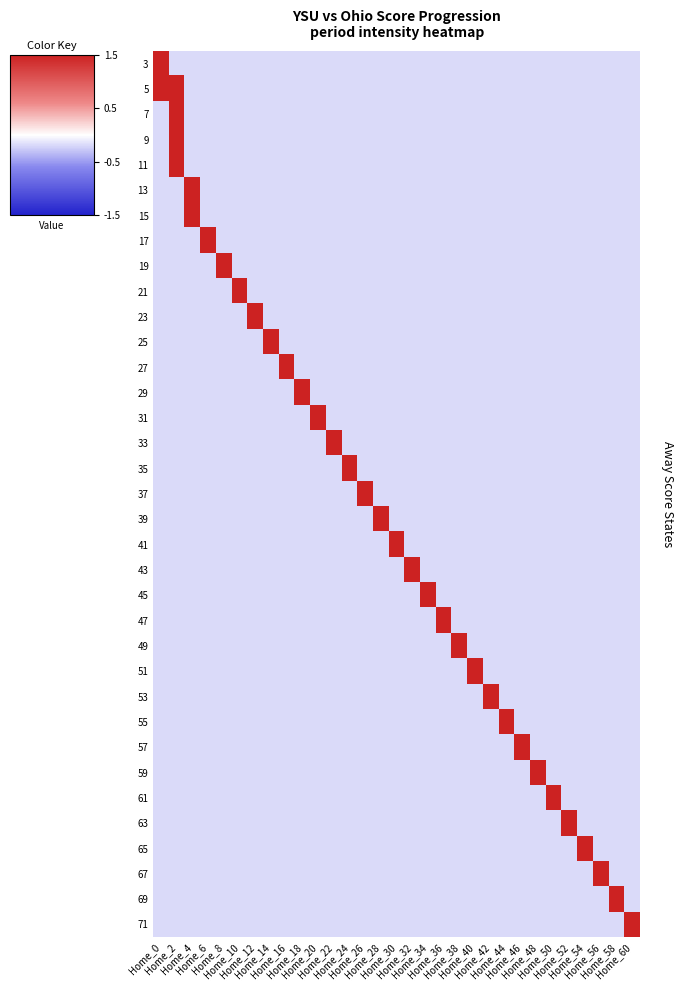

Reading right to left, what are all the values shown in this chart?

3: Home_60=-0.2	Home_58=-0.2	Home_56=-0.2	Home_54=-0.2	Home_52=-0.2	Home_50=-0.2	Home_48=-0.2	Home_46=-0.2	Home_44=-0.2	Home_42=-0.2	Home_40=-0.2	Home_38=-0.2	Home_36=-0.2	Home_34=-0.2	Home_32=-0.2	Home_30=-0.2	Home_28=-0.2	Home_26=-0.2	Home_24=-0.2	Home_22=-0.2	Home_20=-0.2	Home_18=-0.2	Home_16=-0.2	Home_14=-0.2	Home_12=-0.2	Home_10=-0.2	Home_8=-0.2	Home_6=-0.2	Home_4=-0.2	Home_2=-0.2	Home_0=3.0
5: Home_60=-0.2	Home_58=-0.2	Home_56=-0.2	Home_54=-0.2	Home_52=-0.2	Home_50=-0.2	Home_48=-0.2	Home_46=-0.2	Home_44=-0.2	Home_42=-0.2	Home_40=-0.2	Home_38=-0.2	Home_36=-0.2	Home_34=-0.2	Home_32=-0.2	Home_30=-0.2	Home_28=-0.2	Home_26=-0.2	Home_24=-0.2	Home_22=-0.2	Home_20=-0.2	Home_18=-0.2	Home_16=-0.2	Home_14=-0.2	Home_12=-0.2	Home_10=-0.2	Home_8=-0.2	Home_6=-0.2	Home_4=-0.2	Home_2=3.0	Home_0=3.0
7: Home_60=-0.2	Home_58=-0.2	Home_56=-0.2	Home_54=-0.2	Home_52=-0.2	Home_50=-0.2	Home_48=-0.2	Home_46=-0.2	Home_44=-0.2	Home_42=-0.2	Home_40=-0.2	Home_38=-0.2	Home_36=-0.2	Home_34=-0.2	Home_32=-0.2	Home_30=-0.2	Home_28=-0.2	Home_26=-0.2	Home_24=-0.2	Home_22=-0.2	Home_20=-0.2	Home_18=-0.2	Home_16=-0.2	Home_14=-0.2	Home_12=-0.2	Home_10=-0.2	Home_8=-0.2	Home_6=-0.2	Home_4=-0.2	Home_2=3.0	Home_0=-0.2
9: Home_60=-0.2	Home_58=-0.2	Home_56=-0.2	Home_54=-0.2	Home_52=-0.2	Home_50=-0.2	Home_48=-0.2	Home_46=-0.2	Home_44=-0.2	Home_42=-0.2	Home_40=-0.2	Home_38=-0.2	Home_36=-0.2	Home_34=-0.2	Home_32=-0.2	Home_30=-0.2	Home_28=-0.2	Home_26=-0.2	Home_24=-0.2	Home_22=-0.2	Home_20=-0.2	Home_18=-0.2	Home_16=-0.2	Home_14=-0.2	Home_12=-0.2	Home_10=-0.2	Home_8=-0.2	Home_6=-0.2	Home_4=-0.2	Home_2=3.0	Home_0=-0.2
11: Home_60=-0.2	Home_58=-0.2	Home_56=-0.2	Home_54=-0.2	Home_52=-0.2	Home_50=-0.2	Home_48=-0.2	Home_46=-0.2	Home_44=-0.2	Home_42=-0.2	Home_40=-0.2	Home_38=-0.2	Home_36=-0.2	Home_34=-0.2	Home_32=-0.2	Home_30=-0.2	Home_28=-0.2	Home_26=-0.2	Home_24=-0.2	Home_22=-0.2	Home_20=-0.2	Home_18=-0.2	Home_16=-0.2	Home_14=-0.2	Home_12=-0.2	Home_10=-0.2	Home_8=-0.2	Home_6=-0.2	Home_4=-0.2	Home_2=3.0	Home_0=-0.2
13: Home_60=-0.2	Home_58=-0.2	Home_56=-0.2	Home_54=-0.2	Home_52=-0.2	Home_50=-0.2	Home_48=-0.2	Home_46=-0.2	Home_44=-0.2	Home_42=-0.2	Home_40=-0.2	Home_38=-0.2	Home_36=-0.2	Home_34=-0.2	Home_32=-0.2	Home_30=-0.2	Home_28=-0.2	Home_26=-0.2	Home_24=-0.2	Home_22=-0.2	Home_20=-0.2	Home_18=-0.2	Home_16=-0.2	Home_14=-0.2	Home_12=-0.2	Home_10=-0.2	Home_8=-0.2	Home_6=-0.2	Home_4=3.0	Home_2=-0.2	Home_0=-0.2
15: Home_60=-0.2	Home_58=-0.2	Home_56=-0.2	Home_54=-0.2	Home_52=-0.2	Home_50=-0.2	Home_48=-0.2	Home_46=-0.2	Home_44=-0.2	Home_42=-0.2	Home_40=-0.2	Home_38=-0.2	Home_36=-0.2	Home_34=-0.2	Home_32=-0.2	Home_30=-0.2	Home_28=-0.2	Home_26=-0.2	Home_24=-0.2	Home_22=-0.2	Home_20=-0.2	Home_18=-0.2	Home_16=-0.2	Home_14=-0.2	Home_12=-0.2	Home_10=-0.2	Home_8=-0.2	Home_6=-0.2	Home_4=3.0	Home_2=-0.2	Home_0=-0.2
17: Home_60=-0.2	Home_58=-0.2	Home_56=-0.2	Home_54=-0.2	Home_52=-0.2	Home_50=-0.2	Home_48=-0.2	Home_46=-0.2	Home_44=-0.2	Home_42=-0.2	Home_40=-0.2	Home_38=-0.2	Home_36=-0.2	Home_34=-0.2	Home_32=-0.2	Home_30=-0.2	Home_28=-0.2	Home_26=-0.2	Home_24=-0.2	Home_22=-0.2	Home_20=-0.2	Home_18=-0.2	Home_16=-0.2	Home_14=-0.2	Home_12=-0.2	Home_10=-0.2	Home_8=-0.2	Home_6=3.0	Home_4=-0.2	Home_2=-0.2	Home_0=-0.2
19: Home_60=-0.2	Home_58=-0.2	Home_56=-0.2	Home_54=-0.2	Home_52=-0.2	Home_50=-0.2	Home_48=-0.2	Home_46=-0.2	Home_44=-0.2	Home_42=-0.2	Home_40=-0.2	Home_38=-0.2	Home_36=-0.2	Home_34=-0.2	Home_32=-0.2	Home_30=-0.2	Home_28=-0.2	Home_26=-0.2	Home_24=-0.2	Home_22=-0.2	Home_20=-0.2	Home_18=-0.2	Home_16=-0.2	Home_14=-0.2	Home_12=-0.2	Home_10=-0.2	Home_8=3.0	Home_6=-0.2	Home_4=-0.2	Home_2=-0.2	Home_0=-0.2
21: Home_60=-0.2	Home_58=-0.2	Home_56=-0.2	Home_54=-0.2	Home_52=-0.2	Home_50=-0.2	Home_48=-0.2	Home_46=-0.2	Home_44=-0.2	Home_42=-0.2	Home_40=-0.2	Home_38=-0.2	Home_36=-0.2	Home_34=-0.2	Home_32=-0.2	Home_30=-0.2	Home_28=-0.2	Home_26=-0.2	Home_24=-0.2	Home_22=-0.2	Home_20=-0.2	Home_18=-0.2	Home_16=-0.2	Home_14=-0.2	Home_12=-0.2	Home_10=3.0	Home_8=-0.2	Home_6=-0.2	Home_4=-0.2	Home_2=-0.2	Home_0=-0.2
23: Home_60=-0.2	Home_58=-0.2	Home_56=-0.2	Home_54=-0.2	Home_52=-0.2	Home_50=-0.2	Home_48=-0.2	Home_46=-0.2	Home_44=-0.2	Home_42=-0.2	Home_40=-0.2	Home_38=-0.2	Home_36=-0.2	Home_34=-0.2	Home_32=-0.2	Home_30=-0.2	Home_28=-0.2	Home_26=-0.2	Home_24=-0.2	Home_22=-0.2	Home_20=-0.2	Home_18=-0.2	Home_16=-0.2	Home_14=-0.2	Home_12=3.0	Home_10=-0.2	Home_8=-0.2	Home_6=-0.2	Home_4=-0.2	Home_2=-0.2	Home_0=-0.2
25: Home_60=-0.2	Home_58=-0.2	Home_56=-0.2	Home_54=-0.2	Home_52=-0.2	Home_50=-0.2	Home_48=-0.2	Home_46=-0.2	Home_44=-0.2	Home_42=-0.2	Home_40=-0.2	Home_38=-0.2	Home_36=-0.2	Home_34=-0.2	Home_32=-0.2	Home_30=-0.2	Home_28=-0.2	Home_26=-0.2	Home_24=-0.2	Home_22=-0.2	Home_20=-0.2	Home_18=-0.2	Home_16=-0.2	Home_14=6.3	Home_12=-0.2	Home_10=-0.2	Home_8=-0.2	Home_6=-0.2	Home_4=-0.2	Home_2=-0.2	Home_0=-0.2
27: Home_60=-0.2	Home_58=-0.2	Home_56=-0.2	Home_54=-0.2	Home_52=-0.2	Home_50=-0.2	Home_48=-0.2	Home_46=-0.2	Home_44=-0.2	Home_42=-0.2	Home_40=-0.2	Home_38=-0.2	Home_36=-0.2	Home_34=-0.2	Home_32=-0.2	Home_30=-0.2	Home_28=-0.2	Home_26=-0.2	Home_24=-0.2	Home_22=-0.2	Home_20=-0.2	Home_18=-0.2	Home_16=6.3	Home_14=-0.2	Home_12=-0.2	Home_10=-0.2	Home_8=-0.2	Home_6=-0.2	Home_4=-0.2	Home_2=-0.2	Home_0=-0.2
29: Home_60=-0.2	Home_58=-0.2	Home_56=-0.2	Home_54=-0.2	Home_52=-0.2	Home_50=-0.2	Home_48=-0.2	Home_46=-0.2	Home_44=-0.2	Home_42=-0.2	Home_40=-0.2	Home_38=-0.2	Home_36=-0.2	Home_34=-0.2	Home_32=-0.2	Home_30=-0.2	Home_28=-0.2	Home_26=-0.2	Home_24=-0.2	Home_22=-0.2	Home_20=-0.2	Home_18=6.3	Home_16=-0.2	Home_14=-0.2	Home_12=-0.2	Home_10=-0.2	Home_8=-0.2	Home_6=-0.2	Home_4=-0.2	Home_2=-0.2	Home_0=-0.2
31: Home_60=-0.2	Home_58=-0.2	Home_56=-0.2	Home_54=-0.2	Home_52=-0.2	Home_50=-0.2	Home_48=-0.2	Home_46=-0.2	Home_44=-0.2	Home_42=-0.2	Home_40=-0.2	Home_38=-0.2	Home_36=-0.2	Home_34=-0.2	Home_32=-0.2	Home_30=-0.2	Home_28=-0.2	Home_26=-0.2	Home_24=-0.2	Home_22=-0.2	Home_20=6.3	Home_18=-0.2	Home_16=-0.2	Home_14=-0.2	Home_12=-0.2	Home_10=-0.2	Home_8=-0.2	Home_6=-0.2	Home_4=-0.2	Home_2=-0.2	Home_0=-0.2
33: Home_60=-0.2	Home_58=-0.2	Home_56=-0.2	Home_54=-0.2	Home_52=-0.2	Home_50=-0.2	Home_48=-0.2	Home_46=-0.2	Home_44=-0.2	Home_42=-0.2	Home_40=-0.2	Home_38=-0.2	Home_36=-0.2	Home_34=-0.2	Home_32=-0.2	Home_30=-0.2	Home_28=-0.2	Home_26=-0.2	Home_24=-0.2	Home_22=6.3	Home_20=-0.2	Home_18=-0.2	Home_16=-0.2	Home_14=-0.2	Home_12=-0.2	Home_10=-0.2	Home_8=-0.2	Home_6=-0.2	Home_4=-0.2	Home_2=-0.2	Home_0=-0.2
35: Home_60=-0.2	Home_58=-0.2	Home_56=-0.2	Home_54=-0.2	Home_52=-0.2	Home_50=-0.2	Home_48=-0.2	Home_46=-0.2	Home_44=-0.2	Home_42=-0.2	Home_40=-0.2	Home_38=-0.2	Home_36=-0.2	Home_34=-0.2	Home_32=-0.2	Home_30=-0.2	Home_28=-0.2	Home_26=-0.2	Home_24=6.3	Home_22=-0.2	Home_20=-0.2	Home_18=-0.2	Home_16=-0.2	Home_14=-0.2	Home_12=-0.2	Home_10=-0.2	Home_8=-0.2	Home_6=-0.2	Home_4=-0.2	Home_2=-0.2	Home_0=-0.2
37: Home_60=-0.2	Home_58=-0.2	Home_56=-0.2	Home_54=-0.2	Home_52=-0.2	Home_50=-0.2	Home_48=-0.2	Home_46=-0.2	Home_44=-0.2	Home_42=-0.2	Home_40=-0.2	Home_38=-0.2	Home_36=-0.2	Home_34=-0.2	Home_32=-0.2	Home_30=-0.2	Home_28=-0.2	Home_26=6.3	Home_24=-0.2	Home_22=-0.2	Home_20=-0.2	Home_18=-0.2	Home_16=-0.2	Home_14=-0.2	Home_12=-0.2	Home_10=-0.2	Home_8=-0.2	Home_6=-0.2	Home_4=-0.2	Home_2=-0.2	Home_0=-0.2
39: Home_60=-0.2	Home_58=-0.2	Home_56=-0.2	Home_54=-0.2	Home_52=-0.2	Home_50=-0.2	Home_48=-0.2	Home_46=-0.2	Home_44=-0.2	Home_42=-0.2	Home_40=-0.2	Home_38=-0.2	Home_36=-0.2	Home_34=-0.2	Home_32=-0.2	Home_30=-0.2	Home_28=6.3	Home_26=-0.2	Home_24=-0.2	Home_22=-0.2	Home_20=-0.2	Home_18=-0.2	Home_16=-0.2	Home_14=-0.2	Home_12=-0.2	Home_10=-0.2	Home_8=-0.2	Home_6=-0.2	Home_4=-0.2	Home_2=-0.2	Home_0=-0.2
41: Home_60=-0.2	Home_58=-0.2	Home_56=-0.2	Home_54=-0.2	Home_52=-0.2	Home_50=-0.2	Home_48=-0.2	Home_46=-0.2	Home_44=-0.2	Home_42=-0.2	Home_40=-0.2	Home_38=-0.2	Home_36=-0.2	Home_34=-0.2	Home_32=-0.2	Home_30=6.3	Home_28=-0.2	Home_26=-0.2	Home_24=-0.2	Home_22=-0.2	Home_20=-0.2	Home_18=-0.2	Home_16=-0.2	Home_14=-0.2	Home_12=-0.2	Home_10=-0.2	Home_8=-0.2	Home_6=-0.2	Home_4=-0.2	Home_2=-0.2	Home_0=-0.2
43: Home_60=-0.2	Home_58=-0.2	Home_56=-0.2	Home_54=-0.2	Home_52=-0.2	Home_50=-0.2	Home_48=-0.2	Home_46=-0.2	Home_44=-0.2	Home_42=-0.2	Home_40=-0.2	Home_38=-0.2	Home_36=-0.2	Home_34=-0.2	Home_32=6.3	Home_30=-0.2	Home_28=-0.2	Home_26=-0.2	Home_24=-0.2	Home_22=-0.2	Home_20=-0.2	Home_18=-0.2	Home_16=-0.2	Home_14=-0.2	Home_12=-0.2	Home_10=-0.2	Home_8=-0.2	Home_6=-0.2	Home_4=-0.2	Home_2=-0.2	Home_0=-0.2
45: Home_60=-0.2	Home_58=-0.2	Home_56=-0.2	Home_54=-0.2	Home_52=-0.2	Home_50=-0.2	Home_48=-0.2	Home_46=-0.2	Home_44=-0.2	Home_42=-0.2	Home_40=-0.2	Home_38=-0.2	Home_36=-0.2	Home_34=6.3	Home_32=-0.2	Home_30=-0.2	Home_28=-0.2	Home_26=-0.2	Home_24=-0.2	Home_22=-0.2	Home_20=-0.2	Home_18=-0.2	Home_16=-0.2	Home_14=-0.2	Home_12=-0.2	Home_10=-0.2	Home_8=-0.2	Home_6=-0.2	Home_4=-0.2	Home_2=-0.2	Home_0=-0.2
47: Home_60=-0.2	Home_58=-0.2	Home_56=-0.2	Home_54=-0.2	Home_52=-0.2	Home_50=-0.2	Home_48=-0.2	Home_46=-0.2	Home_44=-0.2	Home_42=-0.2	Home_40=-0.2	Home_38=-0.2	Home_36=6.3	Home_34=-0.2	Home_32=-0.2	Home_30=-0.2	Home_28=-0.2	Home_26=-0.2	Home_24=-0.2	Home_22=-0.2	Home_20=-0.2	Home_18=-0.2	Home_16=-0.2	Home_14=-0.2	Home_12=-0.2	Home_10=-0.2	Home_8=-0.2	Home_6=-0.2	Home_4=-0.2	Home_2=-0.2	Home_0=-0.2
49: Home_60=-0.2	Home_58=-0.2	Home_56=-0.2	Home_54=-0.2	Home_52=-0.2	Home_50=-0.2	Home_48=-0.2	Home_46=-0.2	Home_44=-0.2	Home_42=-0.2	Home_40=-0.2	Home_38=6.3	Home_36=-0.2	Home_34=-0.2	Home_32=-0.2	Home_30=-0.2	Home_28=-0.2	Home_26=-0.2	Home_24=-0.2	Home_22=-0.2	Home_20=-0.2	Home_18=-0.2	Home_16=-0.2	Home_14=-0.2	Home_12=-0.2	Home_10=-0.2	Home_8=-0.2	Home_6=-0.2	Home_4=-0.2	Home_2=-0.2	Home_0=-0.2
51: Home_60=-0.2	Home_58=-0.2	Home_56=-0.2	Home_54=-0.2	Home_52=-0.2	Home_50=-0.2	Home_48=-0.2	Home_46=-0.2	Home_44=-0.2	Home_42=-0.2	Home_40=6.3	Home_38=-0.2	Home_36=-0.2	Home_34=-0.2	Home_32=-0.2	Home_30=-0.2	Home_28=-0.2	Home_26=-0.2	Home_24=-0.2	Home_22=-0.2	Home_20=-0.2	Home_18=-0.2	Home_16=-0.2	Home_14=-0.2	Home_12=-0.2	Home_10=-0.2	Home_8=-0.2	Home_6=-0.2	Home_4=-0.2	Home_2=-0.2	Home_0=-0.2
53: Home_60=-0.2	Home_58=-0.2	Home_56=-0.2	Home_54=-0.2	Home_52=-0.2	Home_50=-0.2	Home_48=-0.2	Home_46=-0.2	Home_44=-0.2	Home_42=6.3	Home_40=-0.2	Home_38=-0.2	Home_36=-0.2	Home_34=-0.2	Home_32=-0.2	Home_30=-0.2	Home_28=-0.2	Home_26=-0.2	Home_24=-0.2	Home_22=-0.2	Home_20=-0.2	Home_18=-0.2	Home_16=-0.2	Home_14=-0.2	Home_12=-0.2	Home_10=-0.2	Home_8=-0.2	Home_6=-0.2	Home_4=-0.2	Home_2=-0.2	Home_0=-0.2
55: Home_60=-0.2	Home_58=-0.2	Home_56=-0.2	Home_54=-0.2	Home_52=-0.2	Home_50=-0.2	Home_48=-0.2	Home_46=-0.2	Home_44=6.3	Home_42=-0.2	Home_40=-0.2	Home_38=-0.2	Home_36=-0.2	Home_34=-0.2	Home_32=-0.2	Home_30=-0.2	Home_28=-0.2	Home_26=-0.2	Home_24=-0.2	Home_22=-0.2	Home_20=-0.2	Home_18=-0.2	Home_16=-0.2	Home_14=-0.2	Home_12=-0.2	Home_10=-0.2	Home_8=-0.2	Home_6=-0.2	Home_4=-0.2	Home_2=-0.2	Home_0=-0.2
57: Home_60=-0.2	Home_58=-0.2	Home_56=-0.2	Home_54=-0.2	Home_52=-0.2	Home_50=-0.2	Home_48=-0.2	Home_46=6.3	Home_44=-0.2	Home_42=-0.2	Home_40=-0.2	Home_38=-0.2	Home_36=-0.2	Home_34=-0.2	Home_32=-0.2	Home_30=-0.2	Home_28=-0.2	Home_26=-0.2	Home_24=-0.2	Home_22=-0.2	Home_20=-0.2	Home_18=-0.2	Home_16=-0.2	Home_14=-0.2	Home_12=-0.2	Home_10=-0.2	Home_8=-0.2	Home_6=-0.2	Home_4=-0.2	Home_2=-0.2	Home_0=-0.2
59: Home_60=-0.2	Home_58=-0.2	Home_56=-0.2	Home_54=-0.2	Home_52=-0.2	Home_50=-0.2	Home_48=6.3	Home_46=-0.2	Home_44=-0.2	Home_42=-0.2	Home_40=-0.2	Home_38=-0.2	Home_36=-0.2	Home_34=-0.2	Home_32=-0.2	Home_30=-0.2	Home_28=-0.2	Home_26=-0.2	Home_24=-0.2	Home_22=-0.2	Home_20=-0.2	Home_18=-0.2	Home_16=-0.2	Home_14=-0.2	Home_12=-0.2	Home_10=-0.2	Home_8=-0.2	Home_6=-0.2	Home_4=-0.2	Home_2=-0.2	Home_0=-0.2
61: Home_60=-0.2	Home_58=-0.2	Home_56=-0.2	Home_54=-0.2	Home_52=-0.2	Home_50=6.3	Home_48=-0.2	Home_46=-0.2	Home_44=-0.2	Home_42=-0.2	Home_40=-0.2	Home_38=-0.2	Home_36=-0.2	Home_34=-0.2	Home_32=-0.2	Home_30=-0.2	Home_28=-0.2	Home_26=-0.2	Home_24=-0.2	Home_22=-0.2	Home_20=-0.2	Home_18=-0.2	Home_16=-0.2	Home_14=-0.2	Home_12=-0.2	Home_10=-0.2	Home_8=-0.2	Home_6=-0.2	Home_4=-0.2	Home_2=-0.2	Home_0=-0.2
63: Home_60=-0.2	Home_58=-0.2	Home_56=-0.2	Home_54=-0.2	Home_52=6.3	Home_50=-0.2	Home_48=-0.2	Home_46=-0.2	Home_44=-0.2	Home_42=-0.2	Home_40=-0.2	Home_38=-0.2	Home_36=-0.2	Home_34=-0.2	Home_32=-0.2	Home_30=-0.2	Home_28=-0.2	Home_26=-0.2	Home_24=-0.2	Home_22=-0.2	Home_20=-0.2	Home_18=-0.2	Home_16=-0.2	Home_14=-0.2	Home_12=-0.2	Home_10=-0.2	Home_8=-0.2	Home_6=-0.2	Home_4=-0.2	Home_2=-0.2	Home_0=-0.2
65: Home_60=-0.2	Home_58=-0.2	Home_56=-0.2	Home_54=6.3	Home_52=-0.2	Home_50=-0.2	Home_48=-0.2	Home_46=-0.2	Home_44=-0.2	Home_42=-0.2	Home_40=-0.2	Home_38=-0.2	Home_36=-0.2	Home_34=-0.2	Home_32=-0.2	Home_30=-0.2	Home_28=-0.2	Home_26=-0.2	Home_24=-0.2	Home_22=-0.2	Home_20=-0.2	Home_18=-0.2	Home_16=-0.2	Home_14=-0.2	Home_12=-0.2	Home_10=-0.2	Home_8=-0.2	Home_6=-0.2	Home_4=-0.2	Home_2=-0.2	Home_0=-0.2
67: Home_60=-0.2	Home_58=-0.2	Home_56=6.3	Home_54=-0.2	Home_52=-0.2	Home_50=-0.2	Home_48=-0.2	Home_46=-0.2	Home_44=-0.2	Home_42=-0.2	Home_40=-0.2	Home_38=-0.2	Home_36=-0.2	Home_34=-0.2	Home_32=-0.2	Home_30=-0.2	Home_28=-0.2	Home_26=-0.2	Home_24=-0.2	Home_22=-0.2	Home_20=-0.2	Home_18=-0.2	Home_16=-0.2	Home_14=-0.2	Home_12=-0.2	Home_10=-0.2	Home_8=-0.2	Home_6=-0.2	Home_4=-0.2	Home_2=-0.2	Home_0=-0.2
69: Home_60=-0.2	Home_58=6.3	Home_56=-0.2	Home_54=-0.2	Home_52=-0.2	Home_50=-0.2	Home_48=-0.2	Home_46=-0.2	Home_44=-0.2	Home_42=-0.2	Home_40=-0.2	Home_38=-0.2	Home_36=-0.2	Home_34=-0.2	Home_32=-0.2	Home_30=-0.2	Home_28=-0.2	Home_26=-0.2	Home_24=-0.2	Home_22=-0.2	Home_20=-0.2	Home_18=-0.2	Home_16=-0.2	Home_14=-0.2	Home_12=-0.2	Home_10=-0.2	Home_8=-0.2	Home_6=-0.2	Home_4=-0.2	Home_2=-0.2	Home_0=-0.2
71: Home_60=6.3	Home_58=-0.2	Home_56=-0.2	Home_54=-0.2	Home_52=-0.2	Home_50=-0.2	Home_48=-0.2	Home_46=-0.2	Home_44=-0.2	Home_42=-0.2	Home_40=-0.2	Home_38=-0.2	Home_36=-0.2	Home_34=-0.2	Home_32=-0.2	Home_30=-0.2	Home_28=-0.2	Home_26=-0.2	Home_24=-0.2	Home_22=-0.2	Home_20=-0.2	Home_18=-0.2	Home_16=-0.2	Home_14=-0.2	Home_12=-0.2	Home_10=-0.2	Home_8=-0.2	Home_6=-0.2	Home_4=-0.2	Home_2=-0.2	Home_0=-0.2